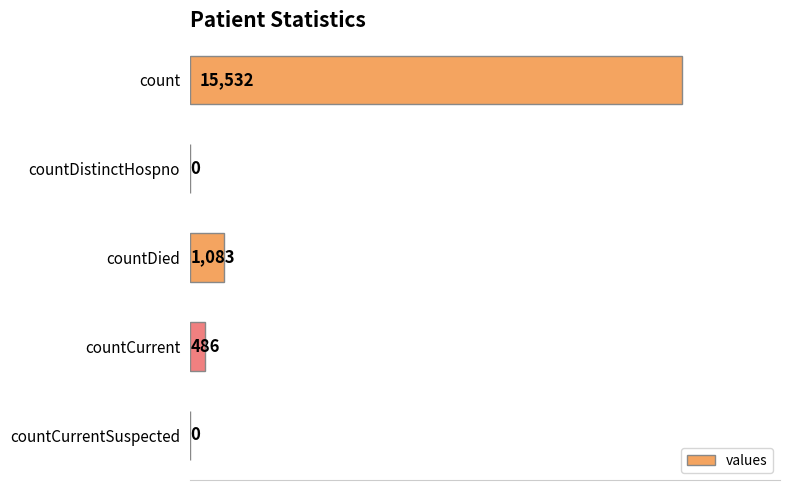

What is the sum of all values?

17101